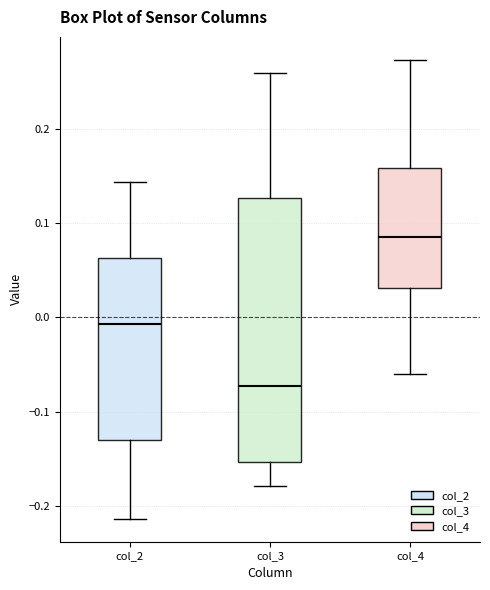

Reading left to right, transcribe this box plot: for each box, give where its median line is, the range the box spans, and where its two whiskers end, as read against the y-axis. The values are not printed on the chart, so give them approximately, as read against the axis.

col_2: median -0.01, box -0.13 to 0.06, whiskers -0.21 to 0.14
col_3: median -0.07, box -0.15 to 0.13, whiskers -0.18 to 0.26
col_4: median 0.09, box 0.03 to 0.16, whiskers -0.06 to 0.27